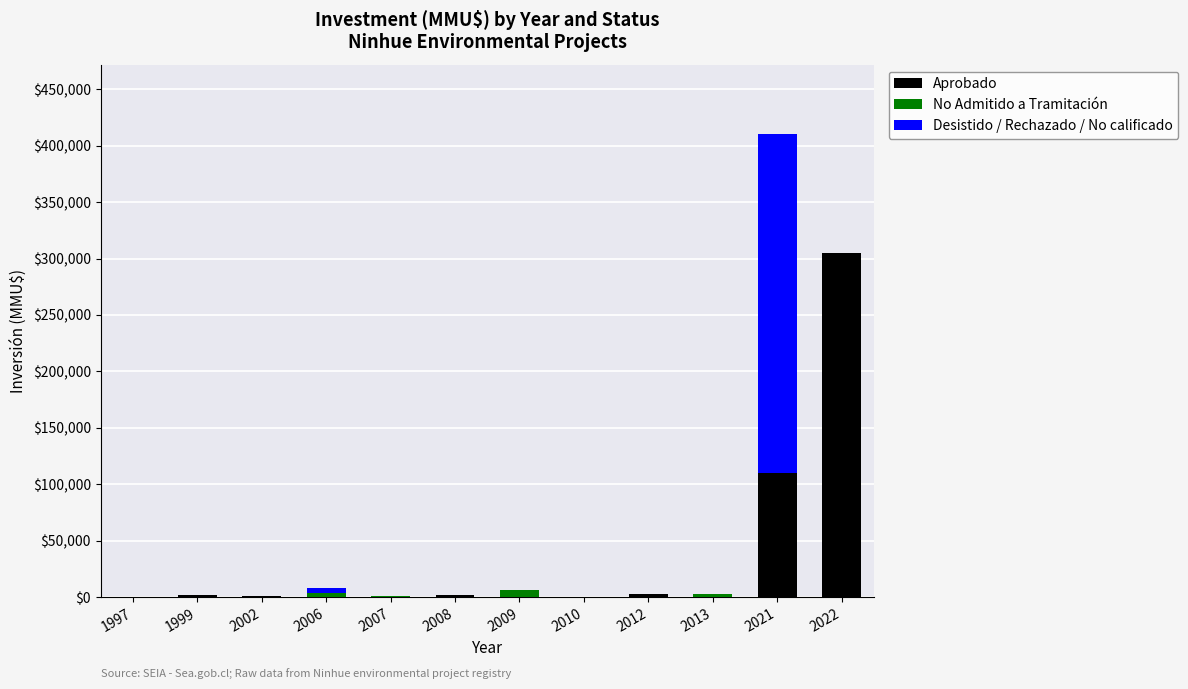

At which category is the sum across all series the highest?

2021